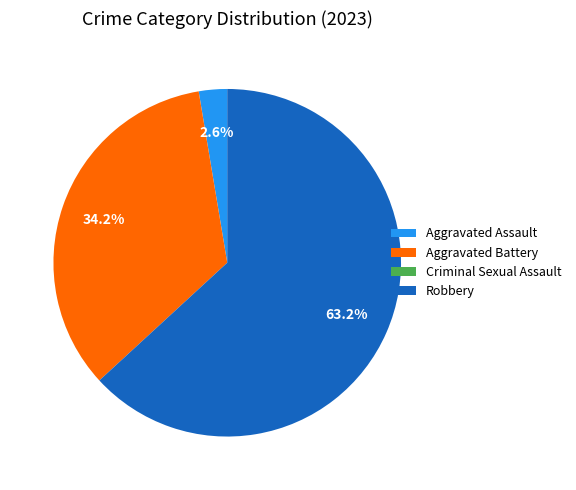

Which slice is the largest?

Robbery